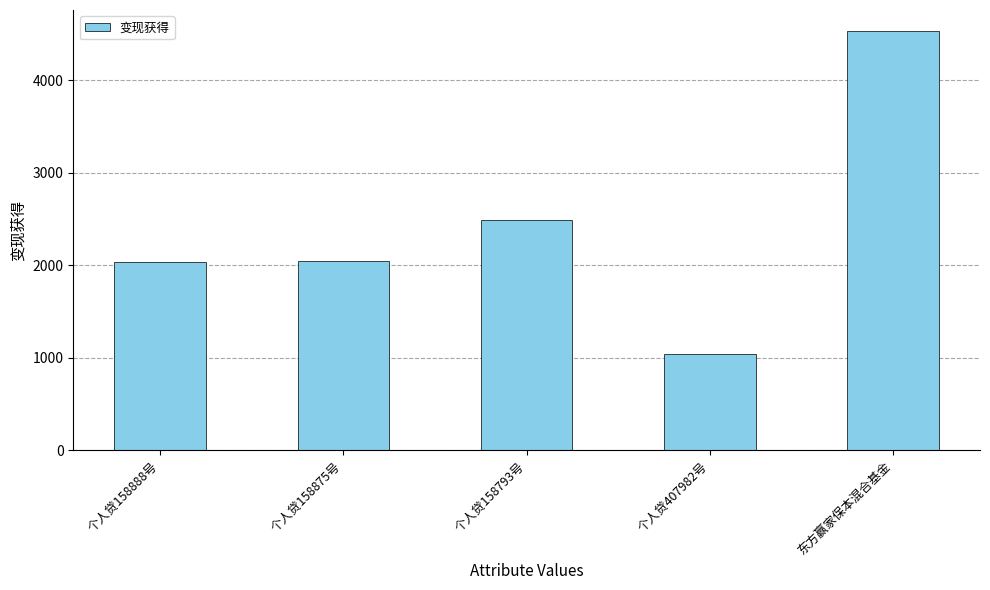

Between 个人贷158875号 and 个人贷158793号, which is larger?

个人贷158793号